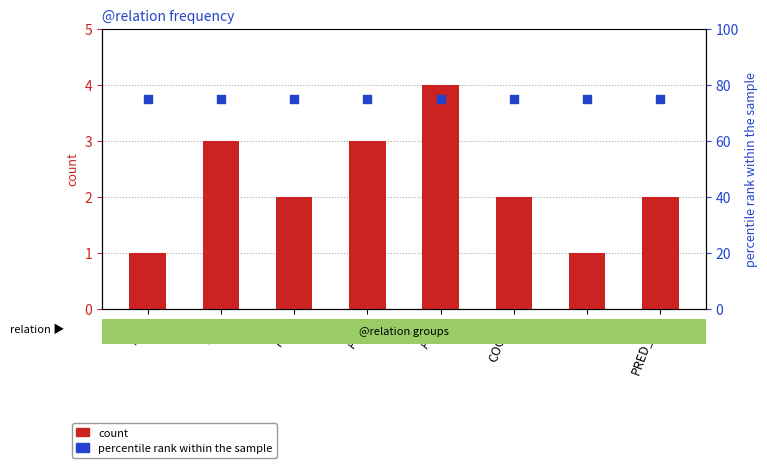

Which series reaches the maximum Y coordinate?

percentile rank within the sample